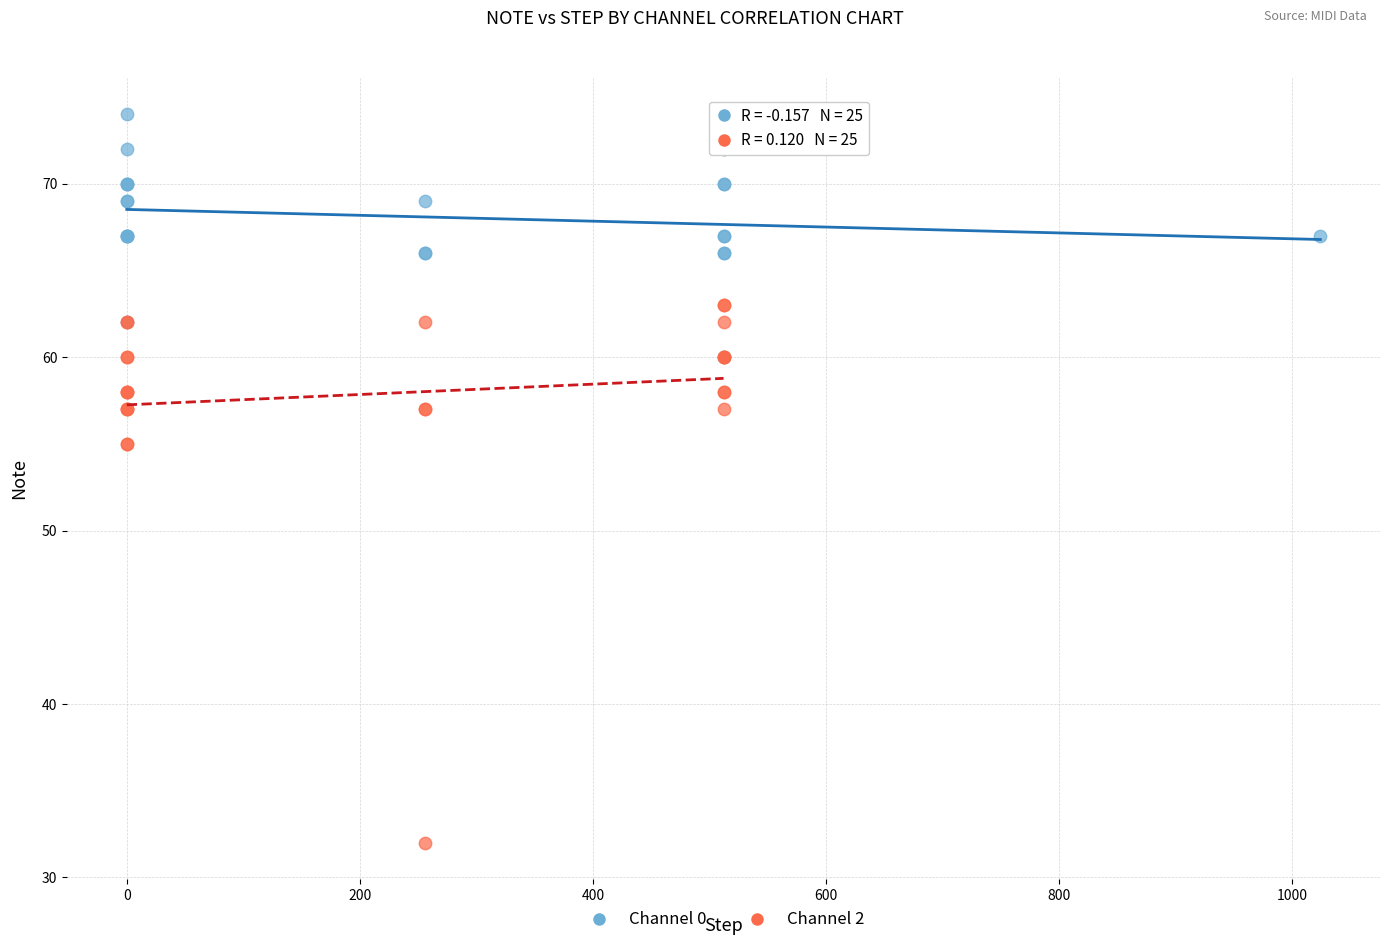

Which series contains the lowest Y value?

Channel 2